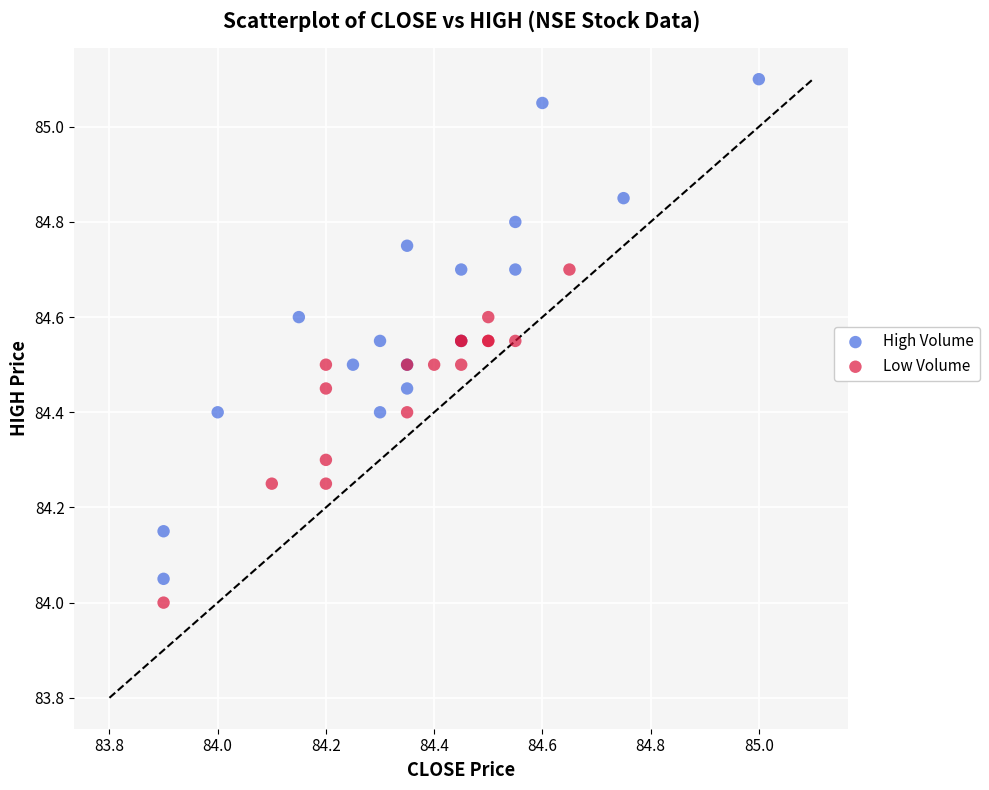

Which series reaches the maximum Y coordinate?

High Volume